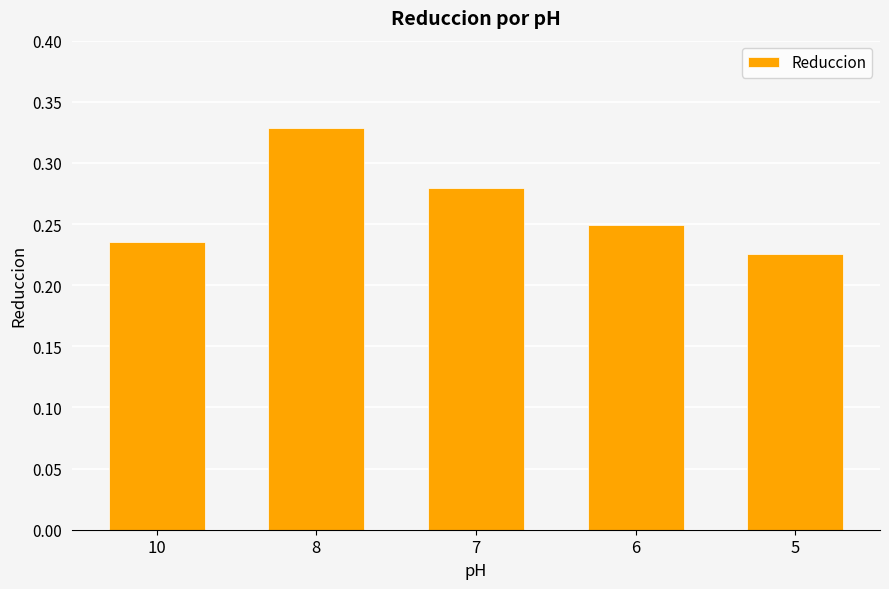

Does the chart contain stacked bars?

No